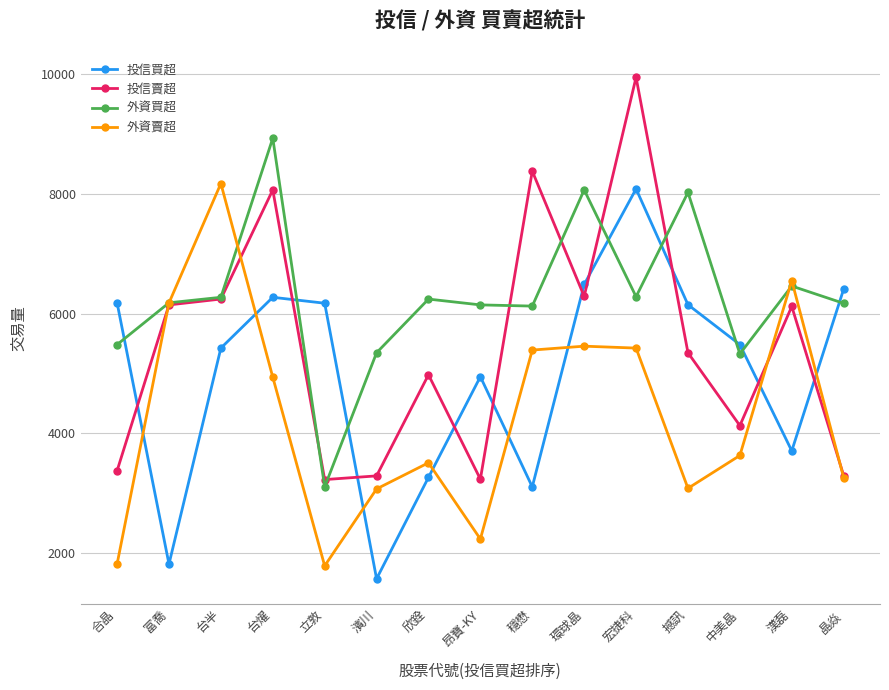

Does the chart have visible grid lines?

Yes